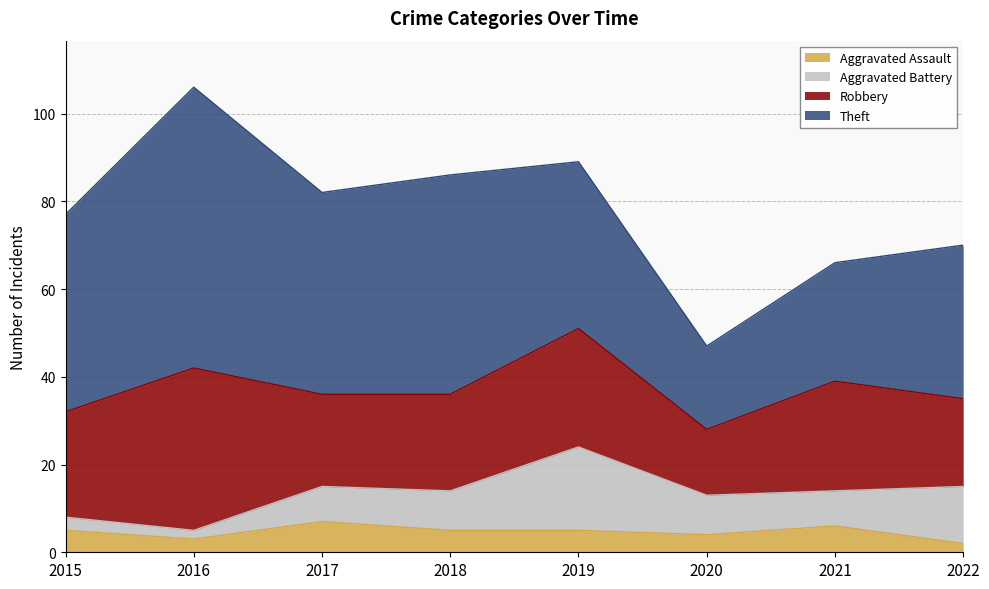

What is the value of the Theft point at the 2nd from the left?

64